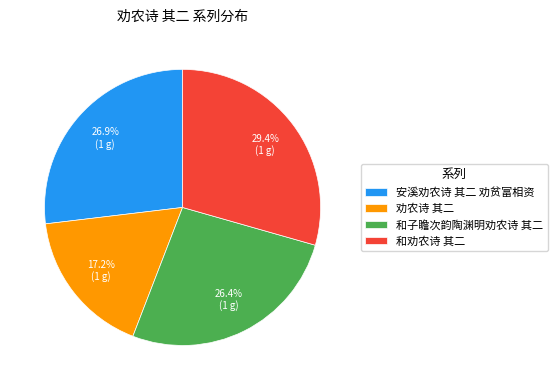

Approximately how many times larger is the value at 和劝农诗 其二 compared to 劝农诗 其二?

1.7